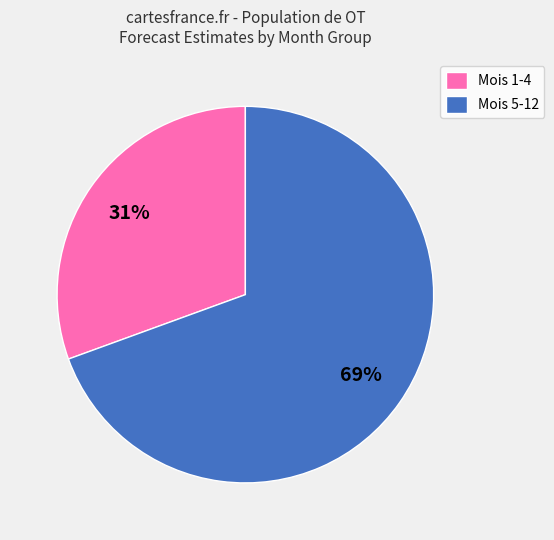

Combined, do Mois 5-12 and Mois 1-4 account for over 50%?

Yes